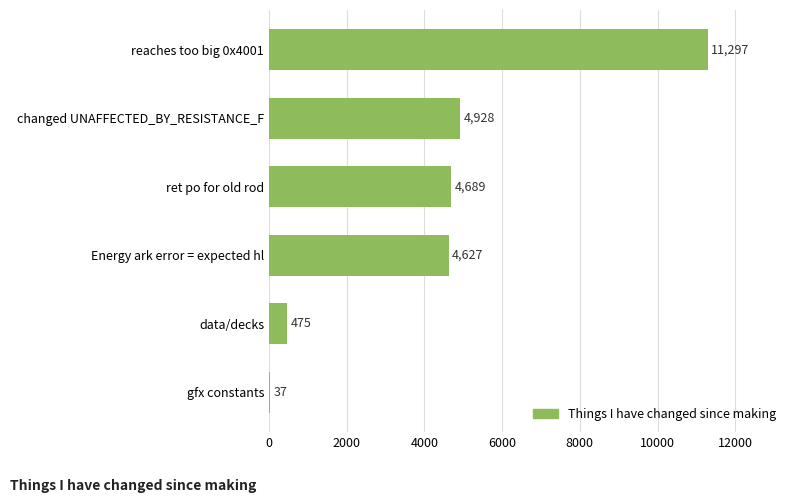

True or false: the data shows 7484 at Energy ark error = expected hl.

False